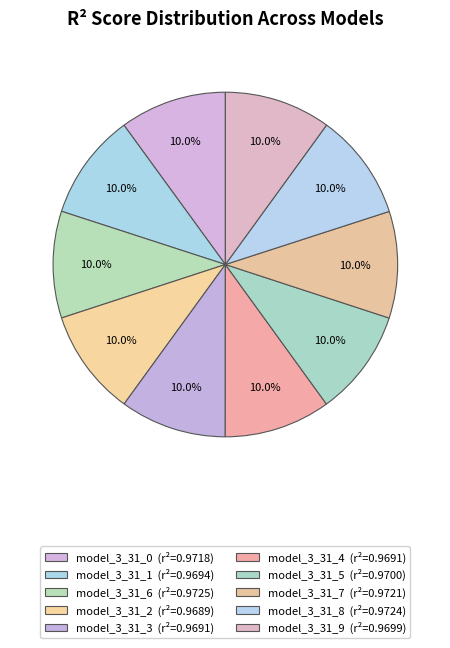

Count the number of slices in the pie.

10